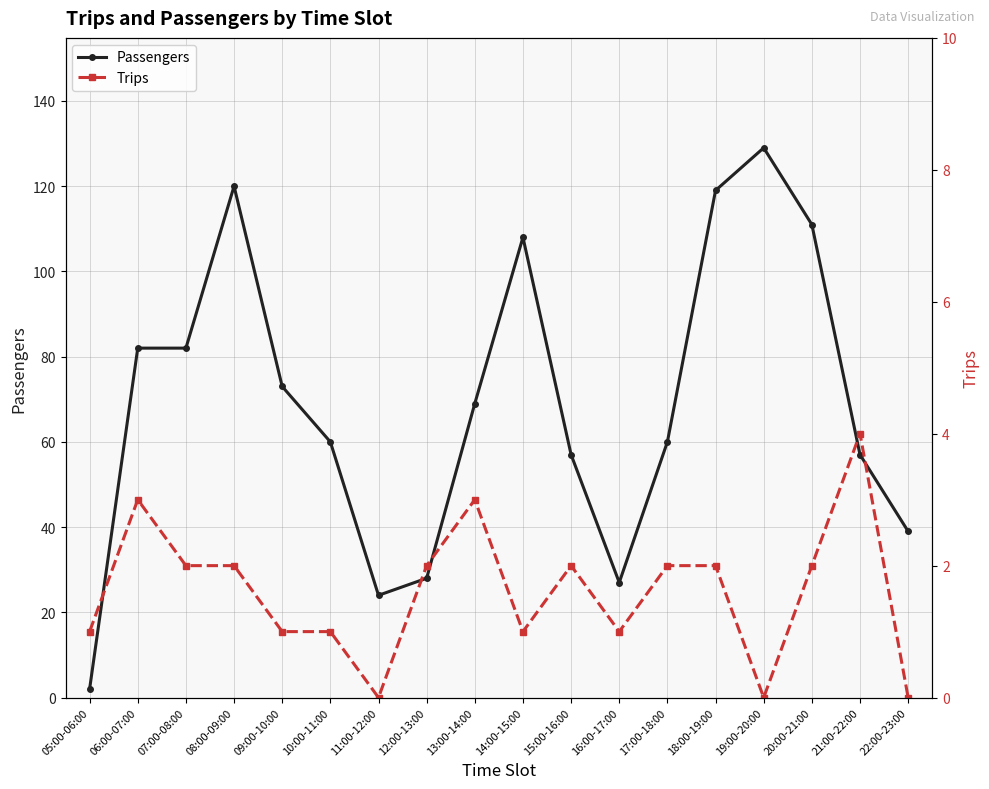

Which has a higher value, 17:00-18:00 or 21:00-22:00?

17:00-18:00